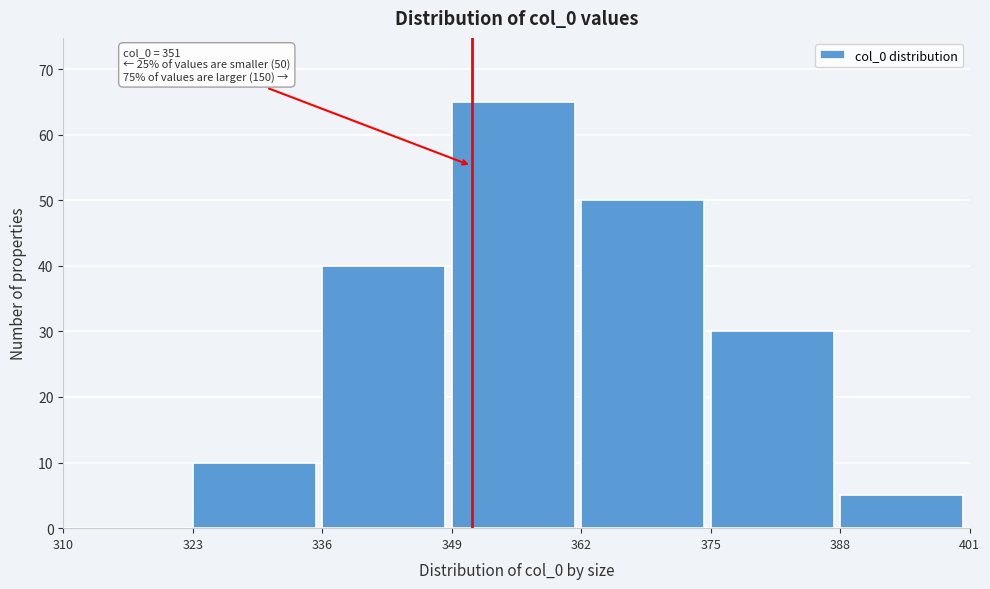

Which range on the x-axis has the tallest bar?

349 to 362